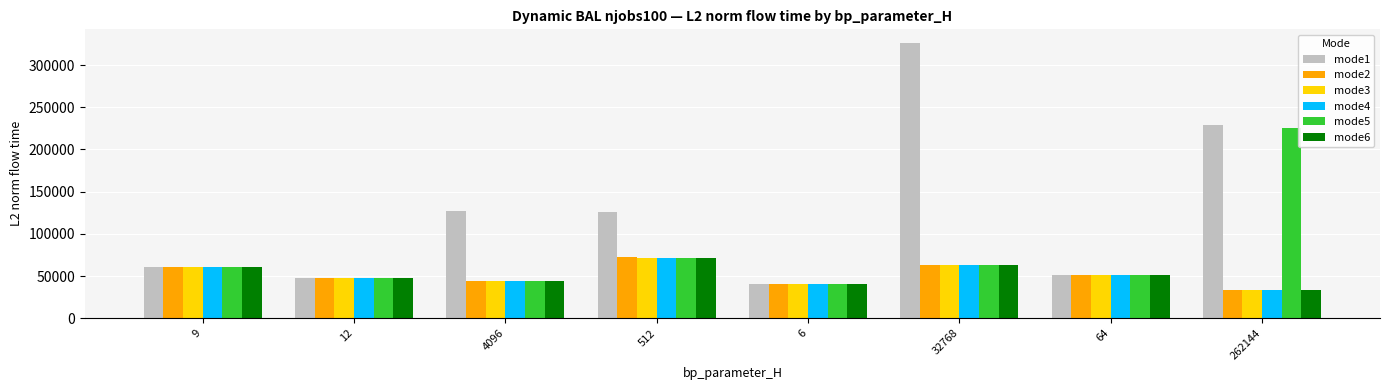

Is it true that mode4 equals 33196.5 at 262144?

True